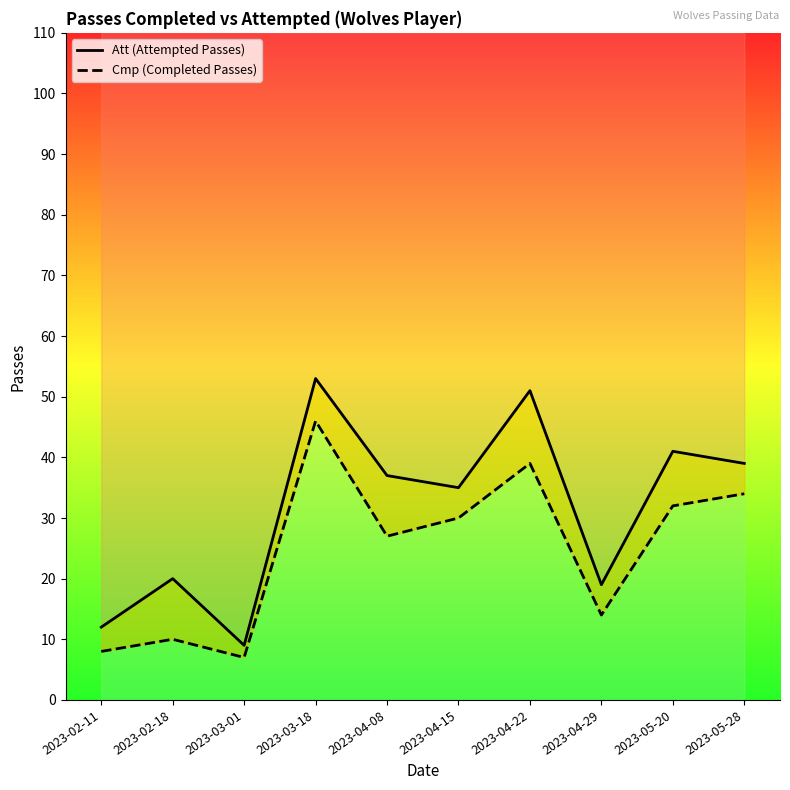

List the series in order of their peak value, highest first.

Att (Attempted Passes), Cmp (Completed Passes)